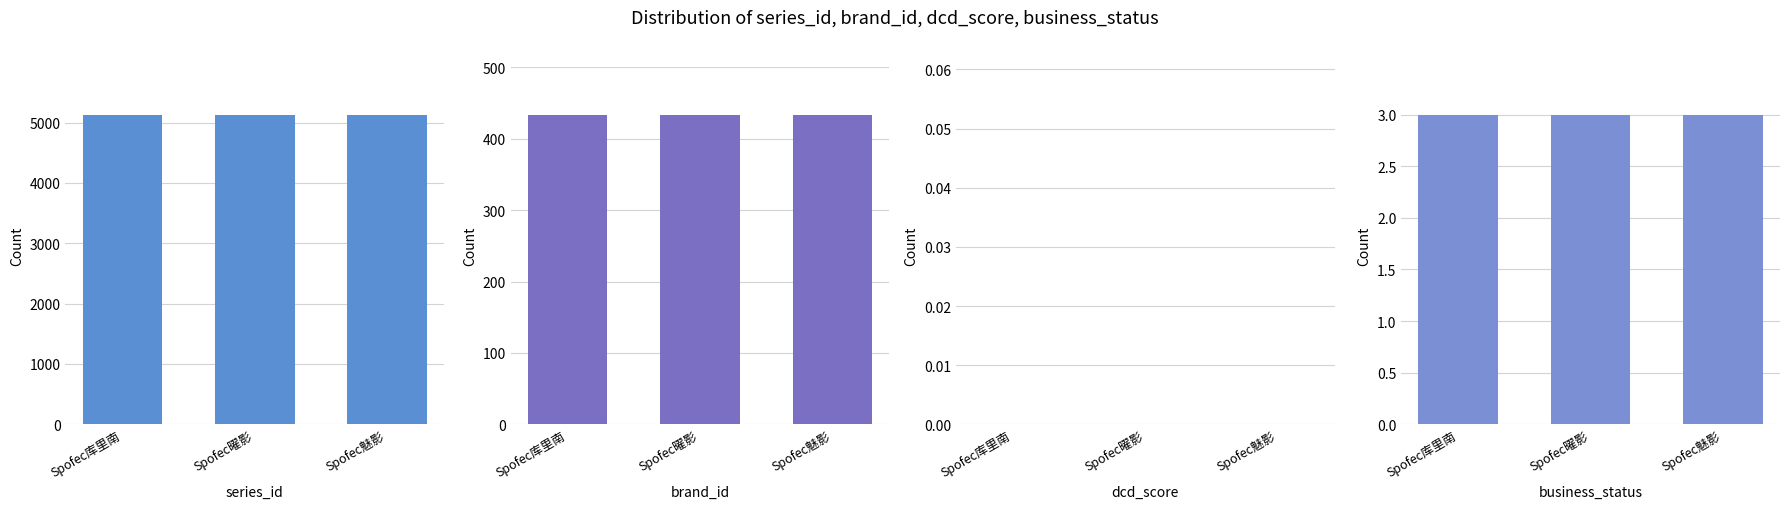

True or false: business_status has a value of 5 at Spofec魅影.

False